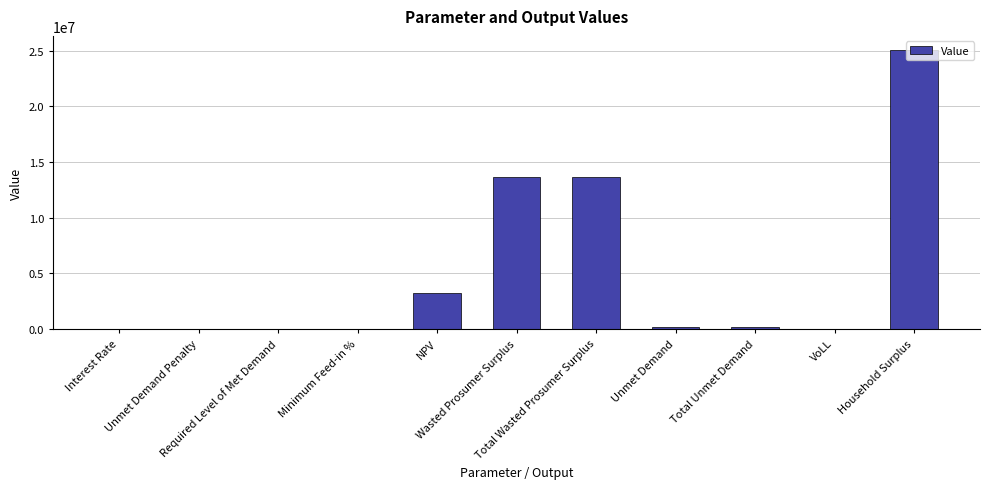

What is the maximum value shown in the chart?

25064204.9